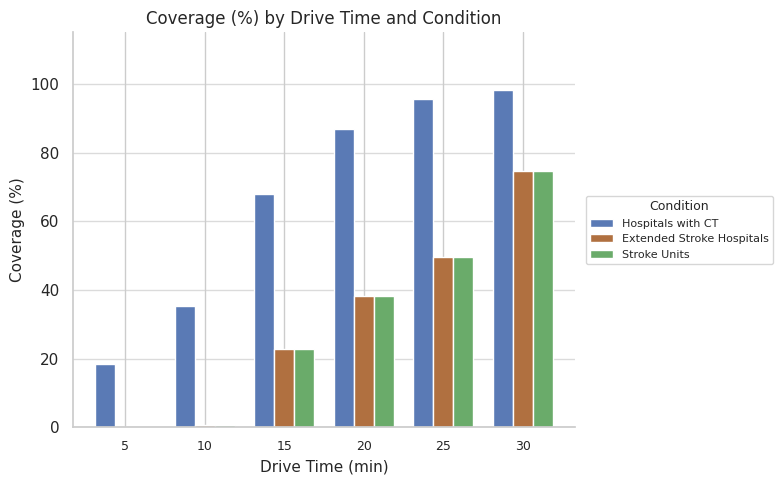

At which category is the sum across all series the highest?

30